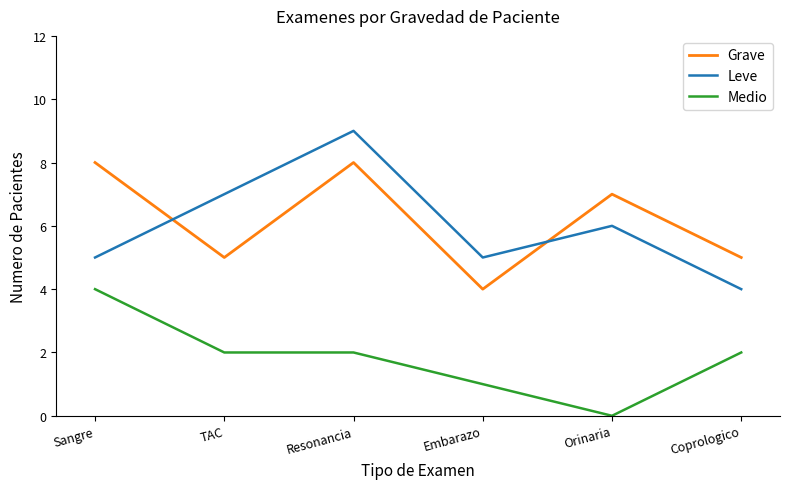

Rank the series at Coprologico from lowest to highest value.

Medio, Leve, Grave